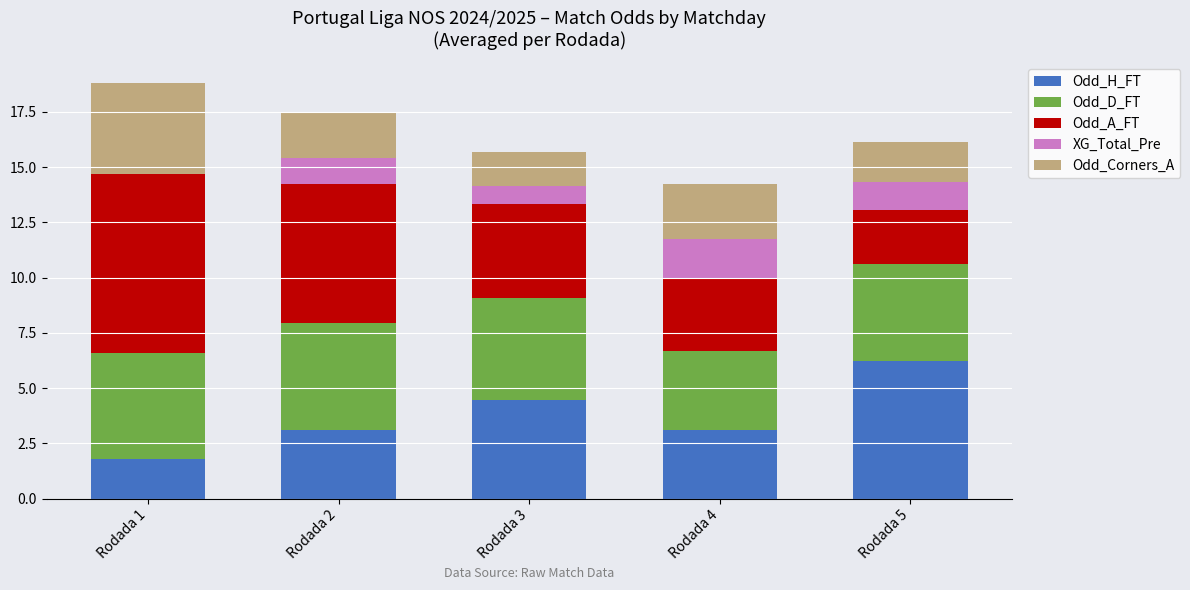

True or false: Odd_H_FT has a value of 1.1 at Rodada 4.

False